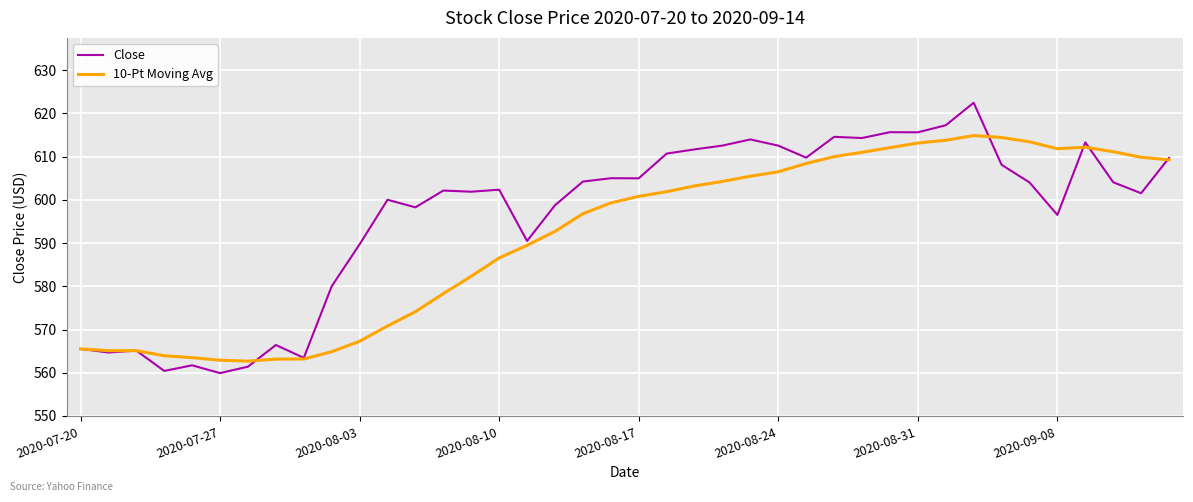

What is the minimum value shown in the chart?

559.9